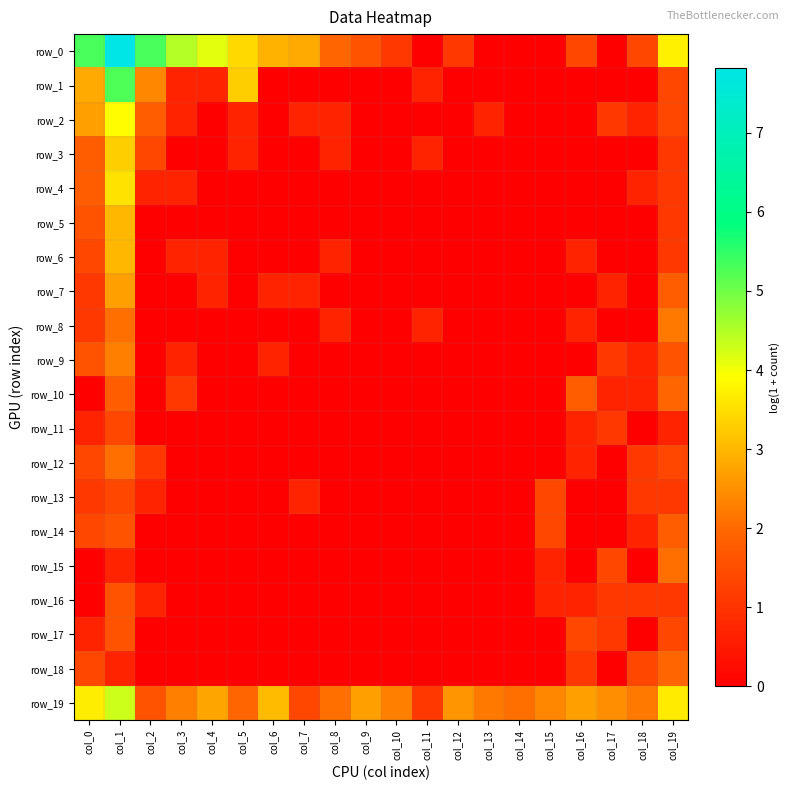

At how many categories does at least one series exceed 2?

19